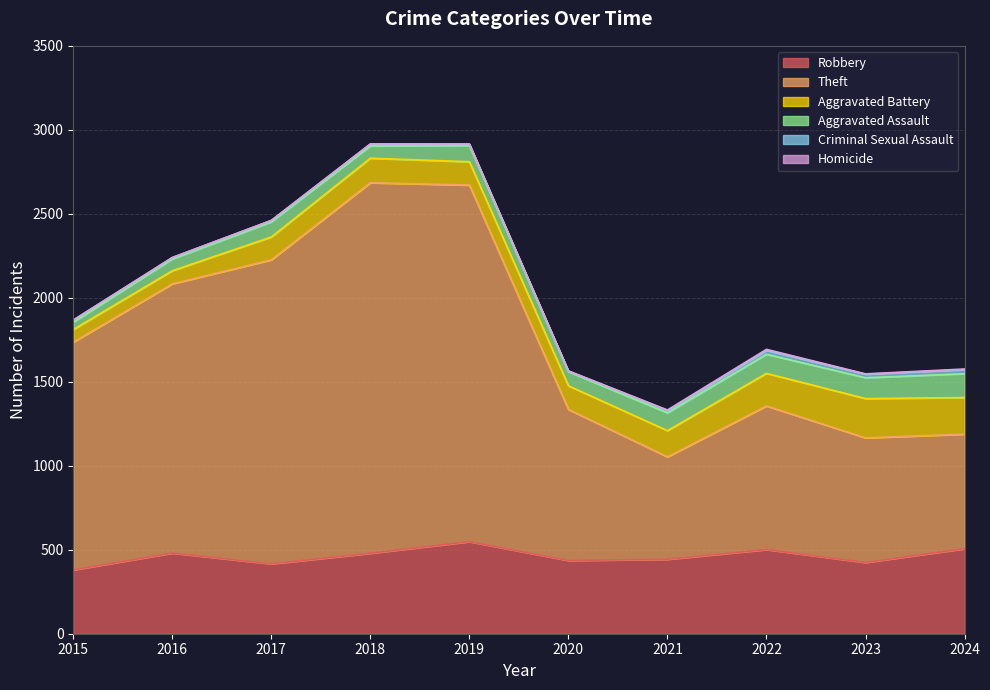

Reading right to left, list all the values displayed in this chart.

Robbery: 2024=506	2023=424	2022=501	2021=443	2020=436	2019=548	2018=479	2017=416	2016=480	2015=380
Theft: 2024=682	2023=742	2022=855	2021=610	2020=899	2019=2123	2018=2206	2017=1810	2016=1603	2015=1356
Aggravated Battery: 2024=218	2023=234	2022=194	2021=156	2020=141	2019=139	2018=146	2017=136	2016=78	2015=75
Aggravated Assault: 2024=142	2023=124	2022=114	2021=106	2020=84	2019=96	2018=73	2017=90	2016=70	2015=44
Criminal Sexual Assault: 2024=24	2023=21	2022=23	2021=13	2020=3	2019=8	2018=11	2017=8	2016=8	2015=12
Homicide: 2024=4	2023=2	2022=6	2021=4	2020=2	2019=2	2018=1	2017=1	2016=1	2015=0